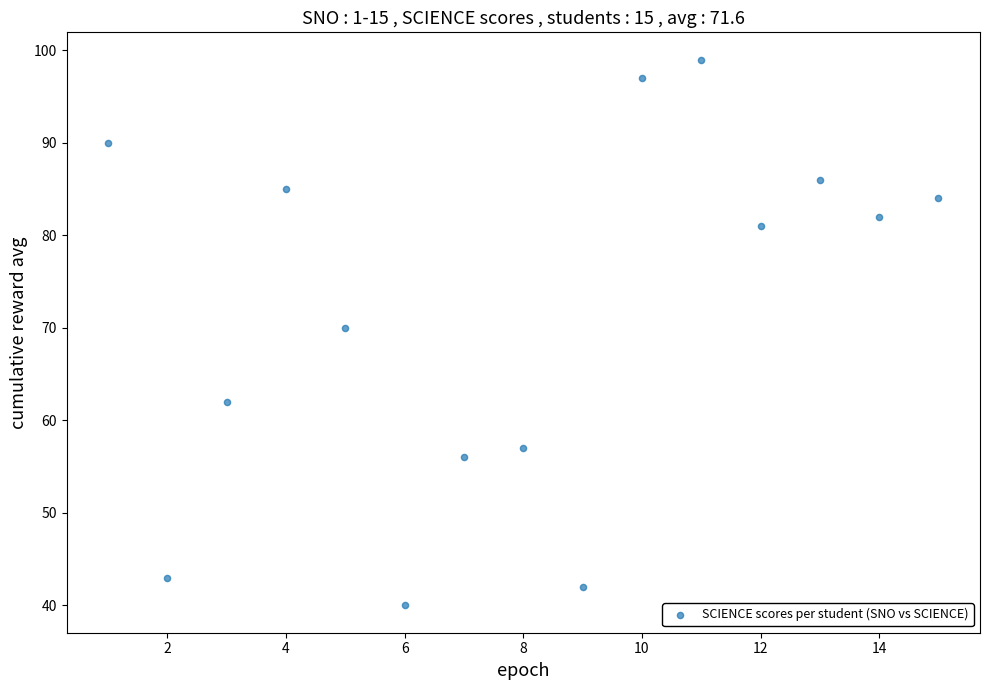

What Y value in the scatter plot is closest to 69?

70